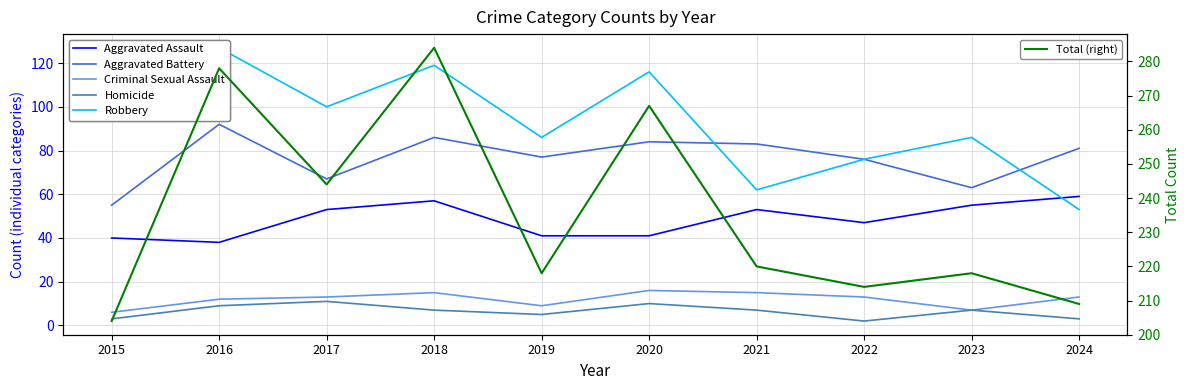

True or false: Homicide and Criminal Sexual Assault intersect in this chart.

False